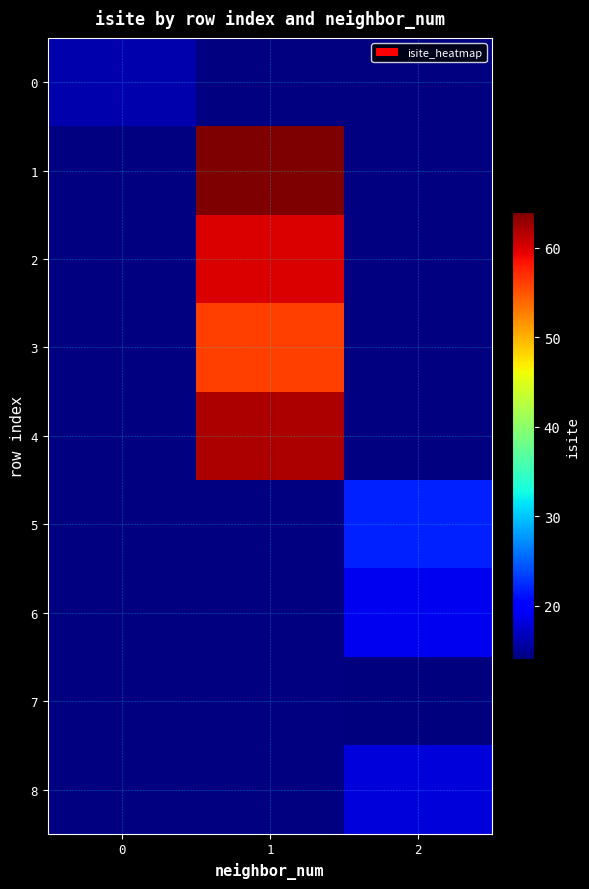

Between 0 and 1, which is larger?

1